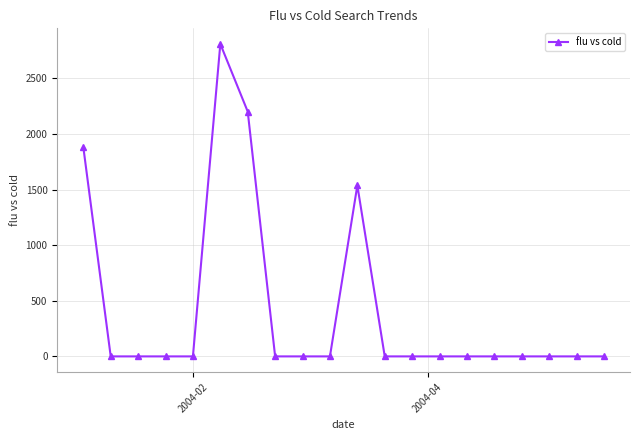

How many distinct data groups are displayed?

1